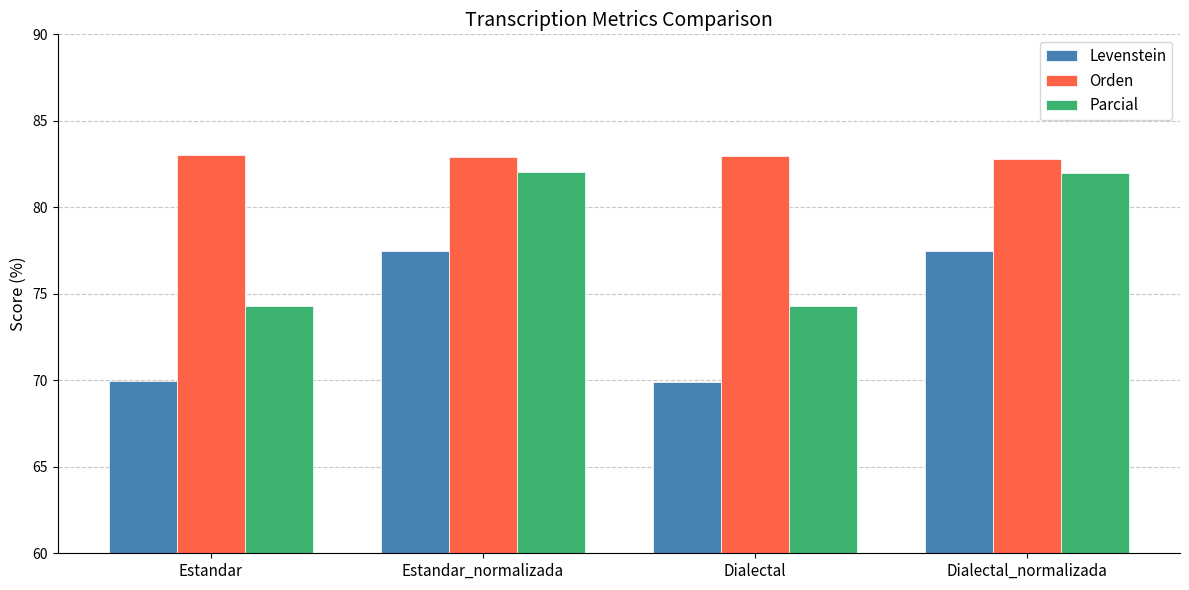

What value does the Orden series have at Estandar_normalizada?

82.9